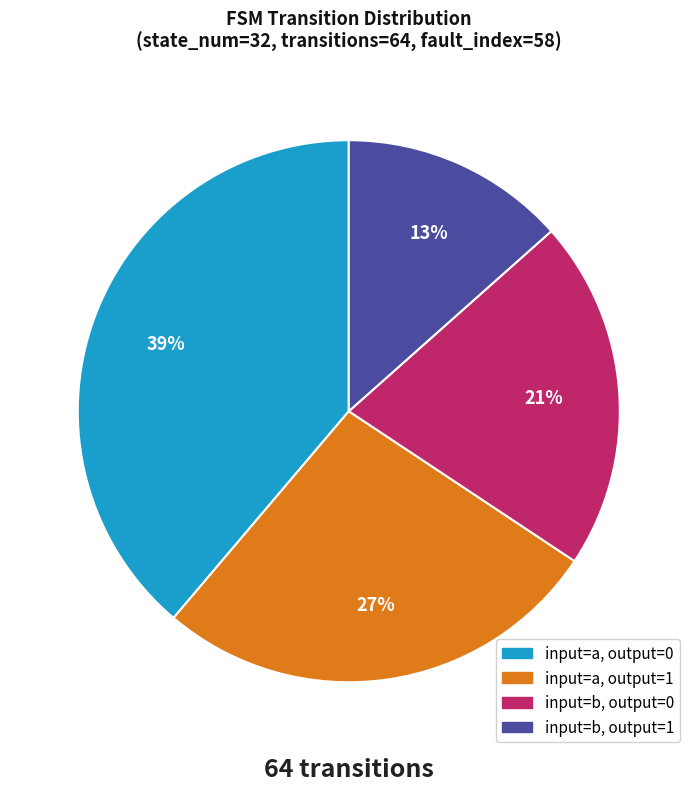

Does any single category account for the majority?

No